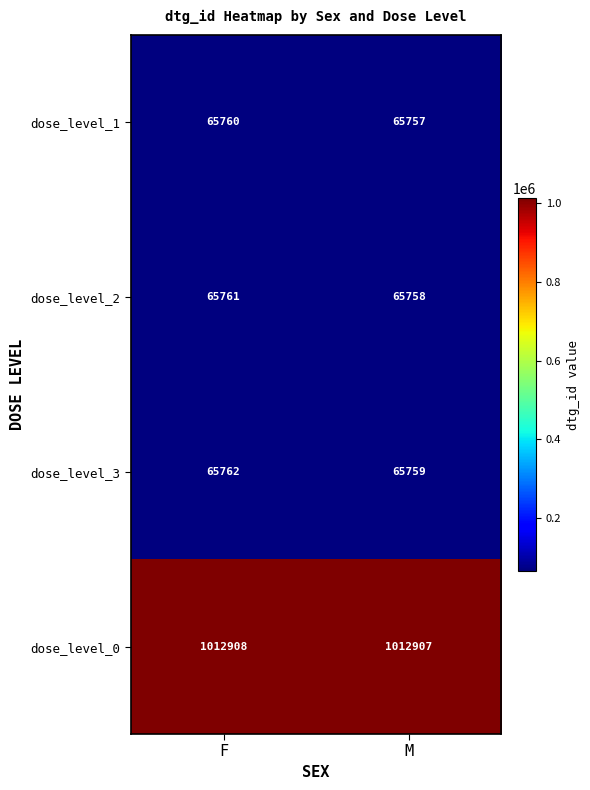

Which label corresponds to the largest value in the chart?

F